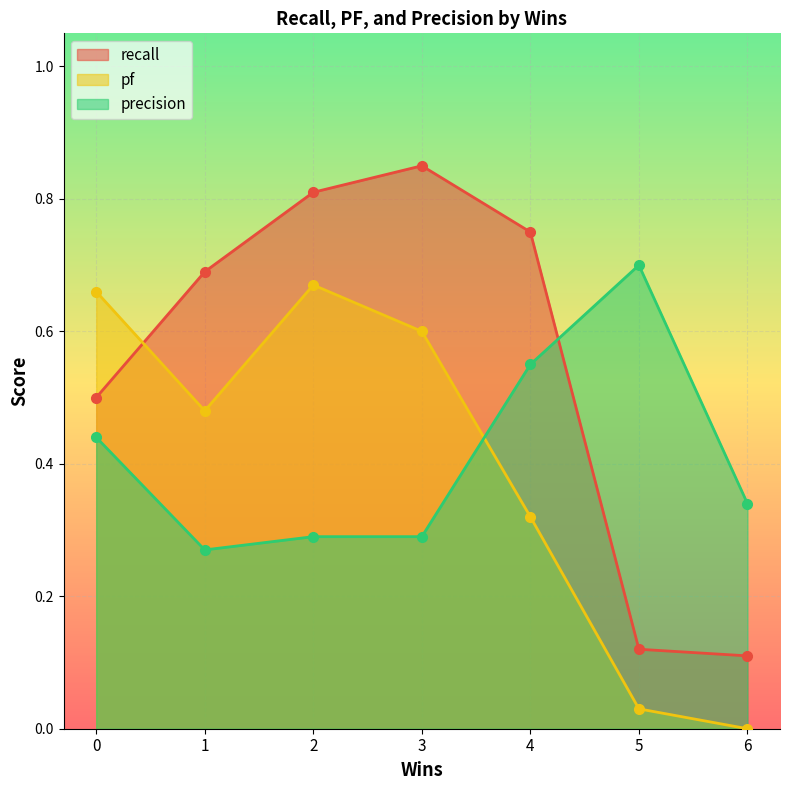

Which series ends up on top after the final intersection of recall and pf?

recall